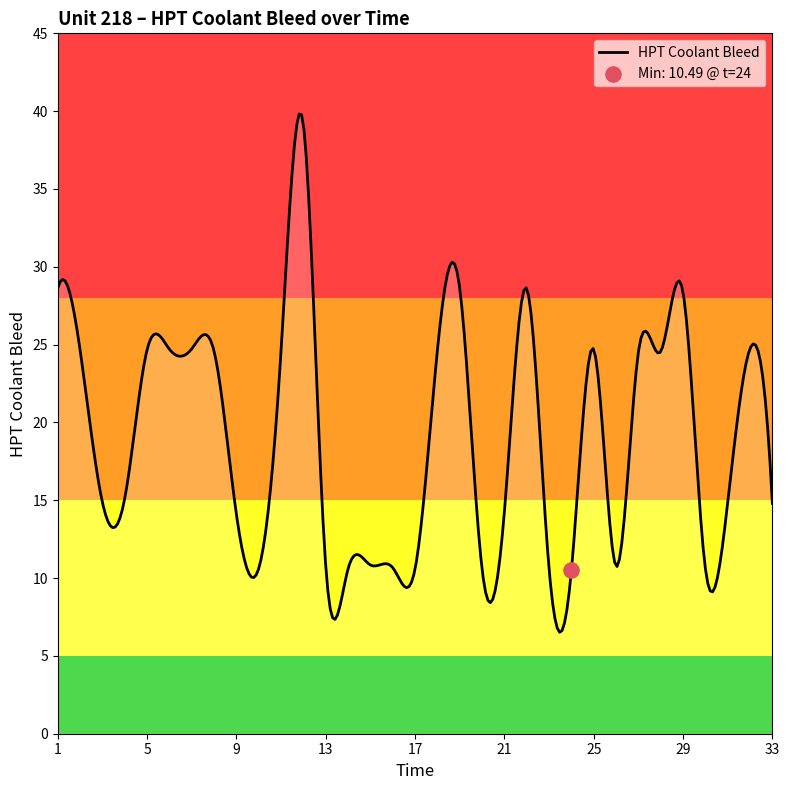

Approximately how many times larger is the value at 12 compared to 9?

2.8